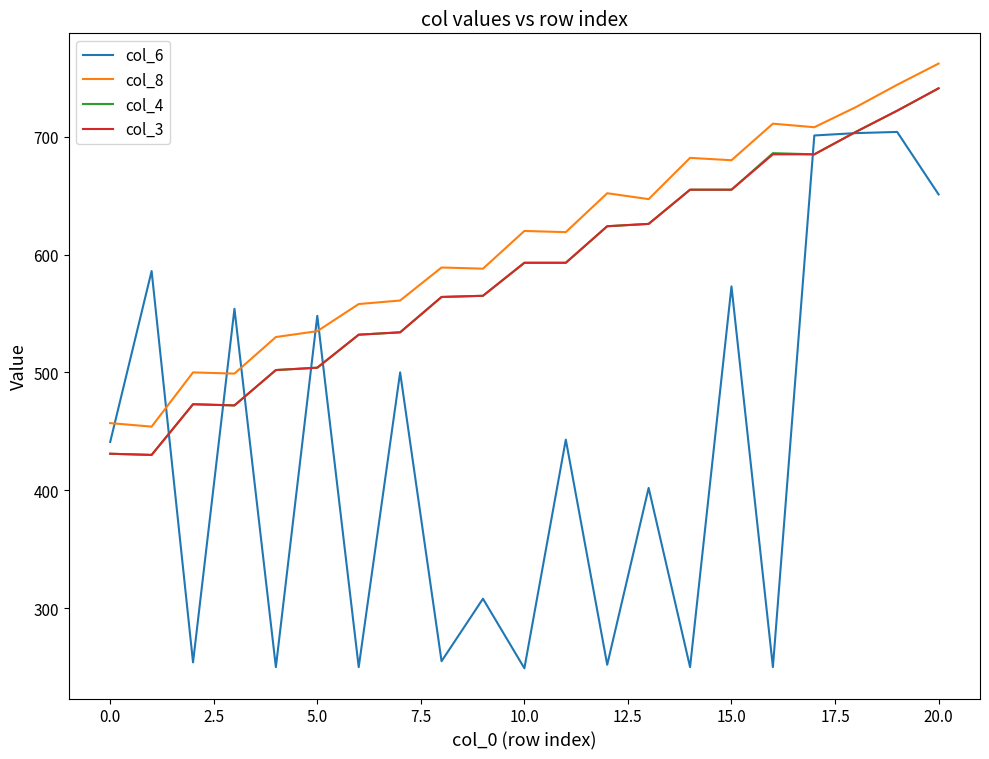

Which series ends up on top after the final intersection of col_8 and col_6?

col_8